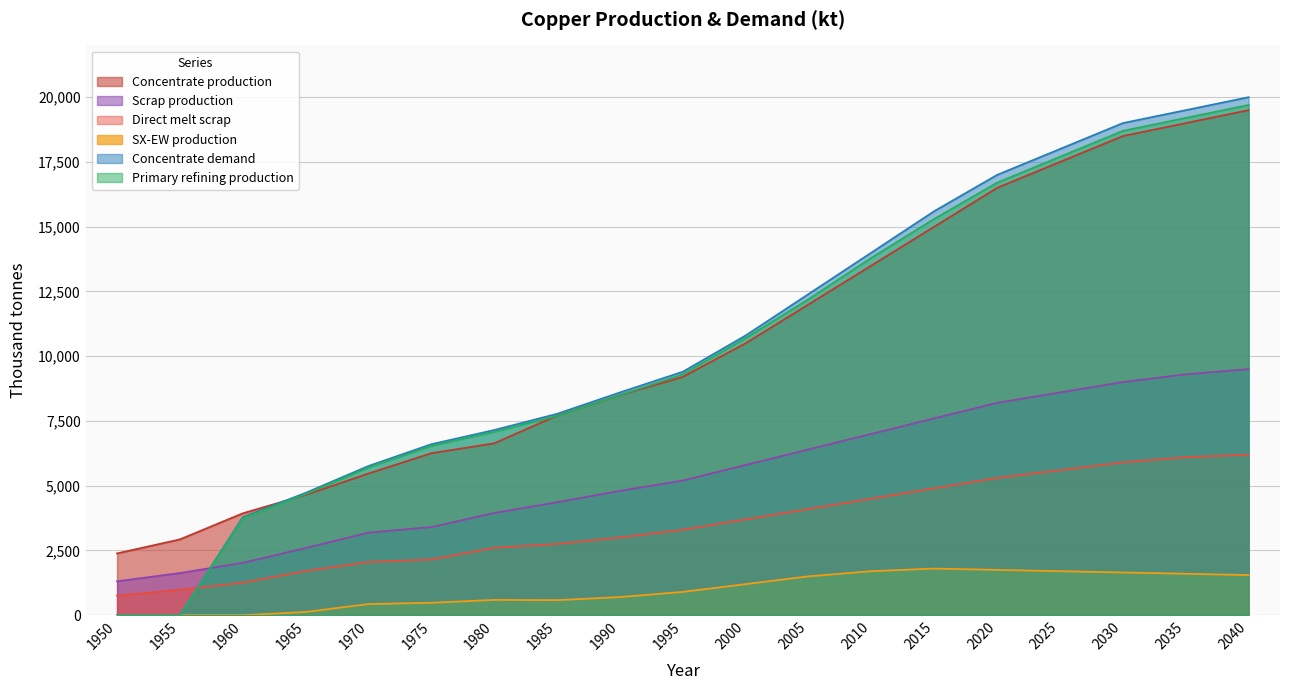

Which series has the widest spread of values?

Concentrate demand